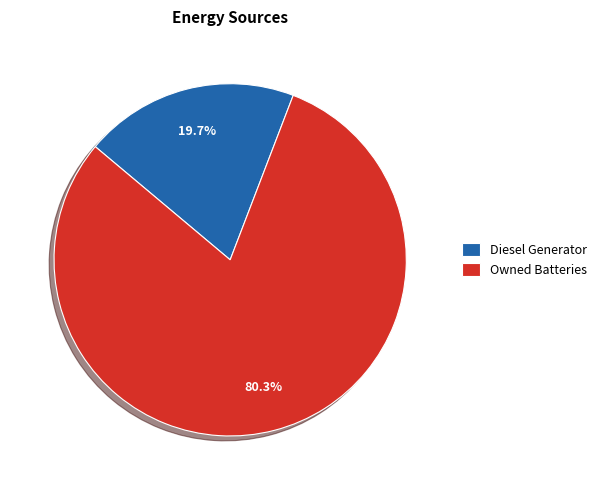

Which slice is the largest?

Owned Batteries